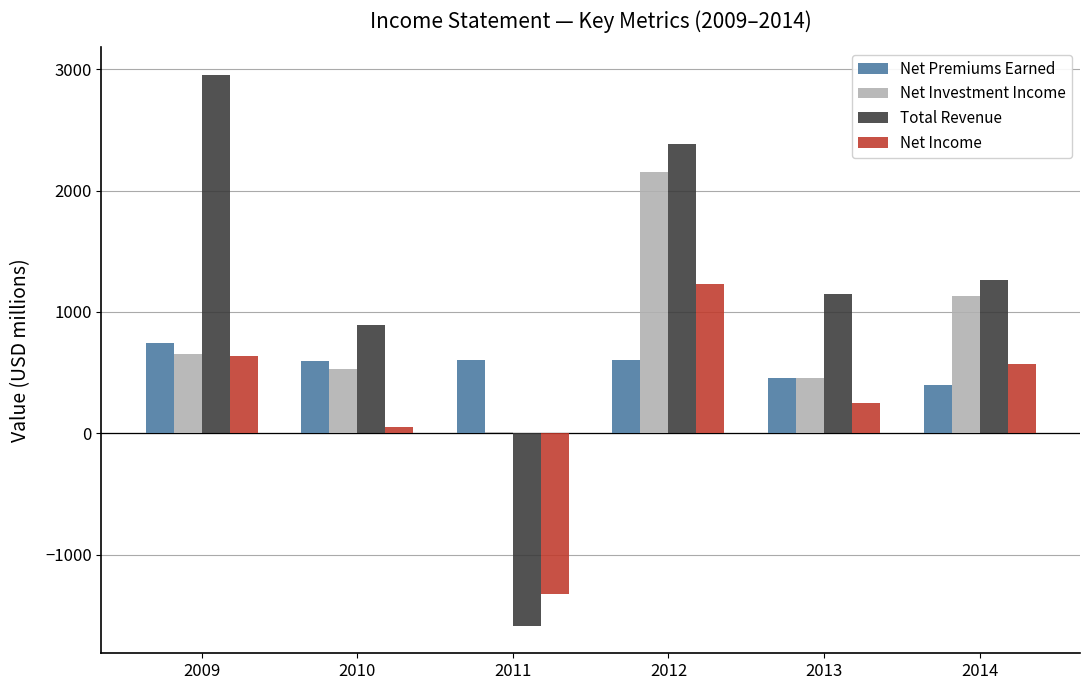

Between 2013 and 2014, which series saw the biggest shift?

Net Investment Income